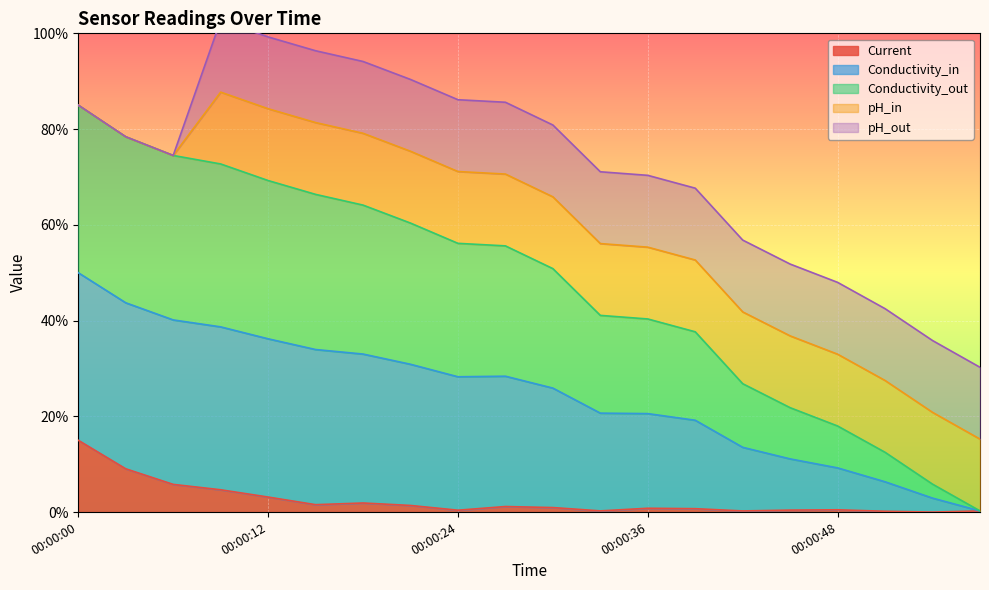

Between 00:00:27 and 00:00:48, which is larger?

00:00:27